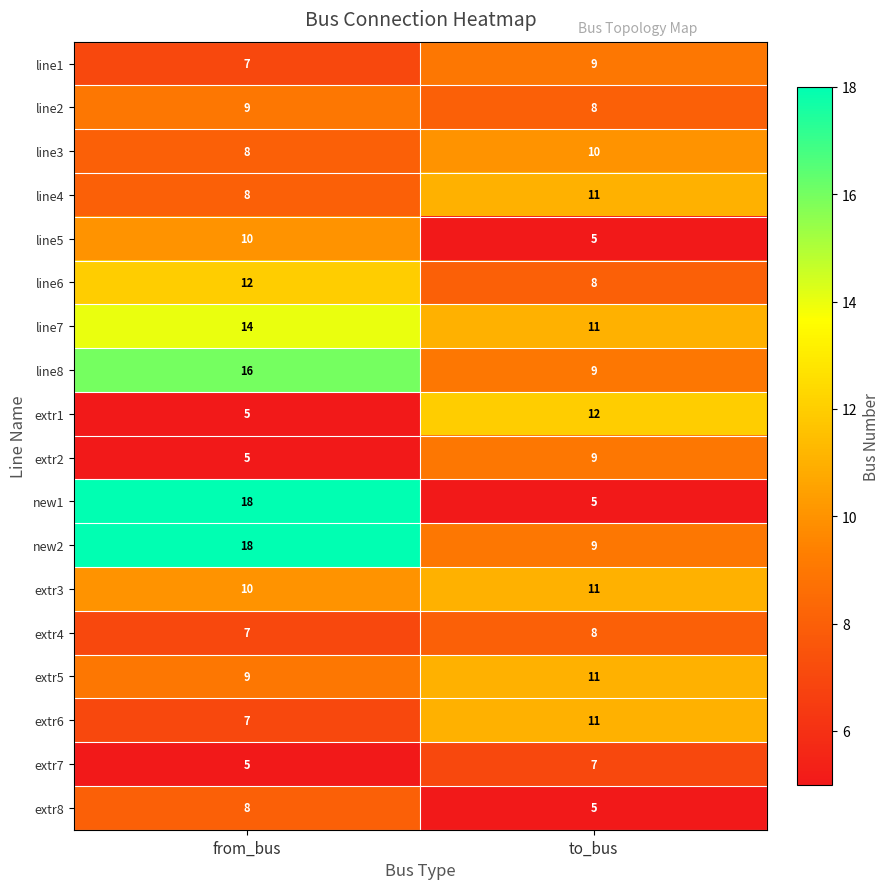

At which label is extr5 closest to 10?

from_bus